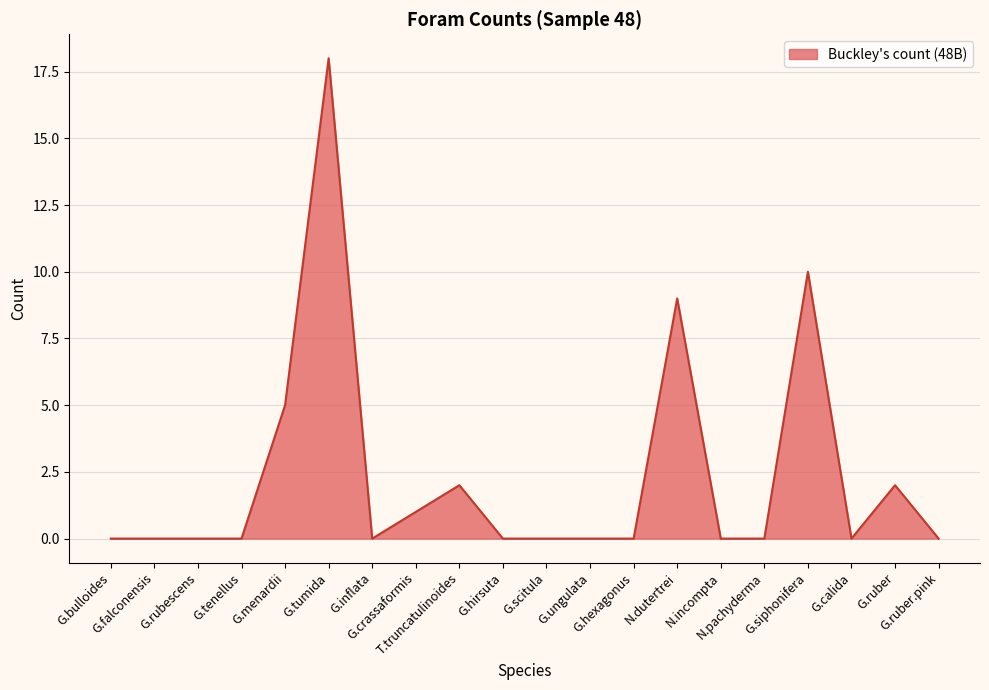

Which label corresponds to the largest value in the chart?

G.tumida